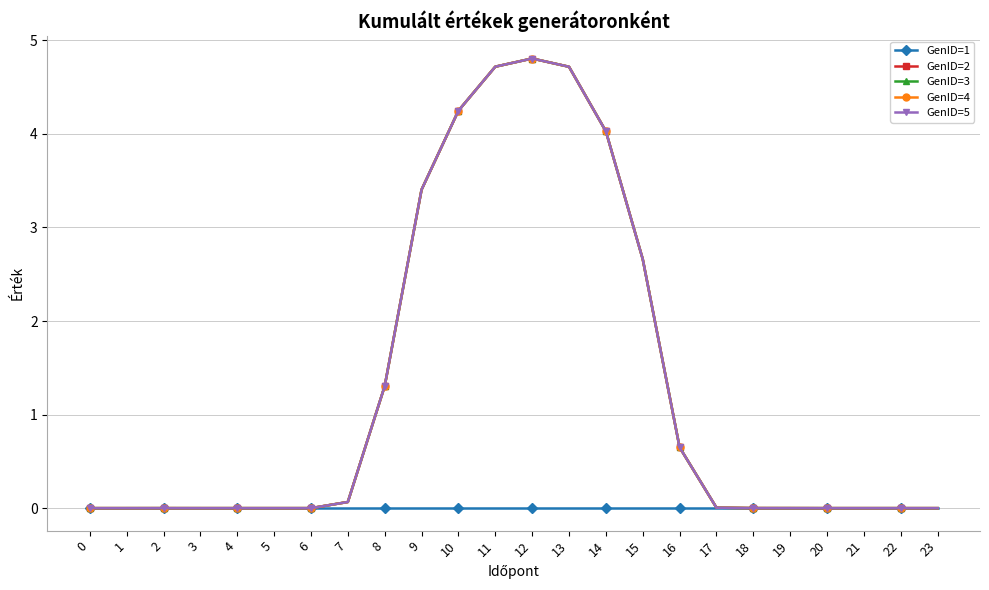

Which series has the largest range (max minus min)?

GenID=2